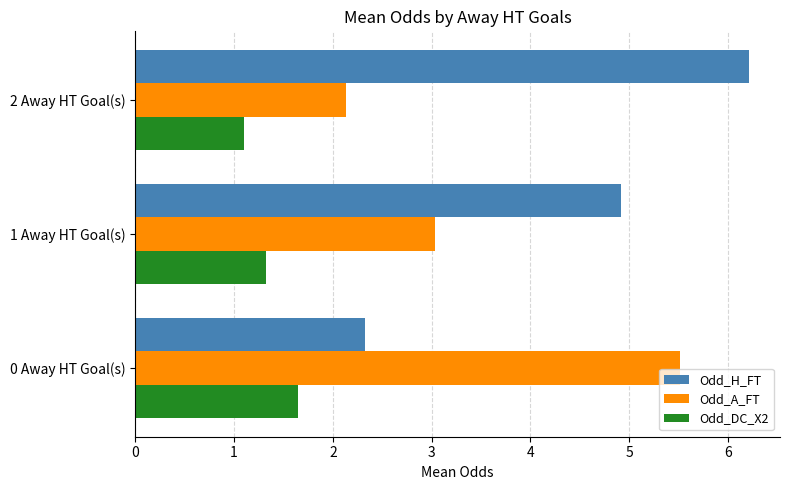

True or false: Odd_H_FT has a value of 4.9 at 1 Away HT Goal(s).

True